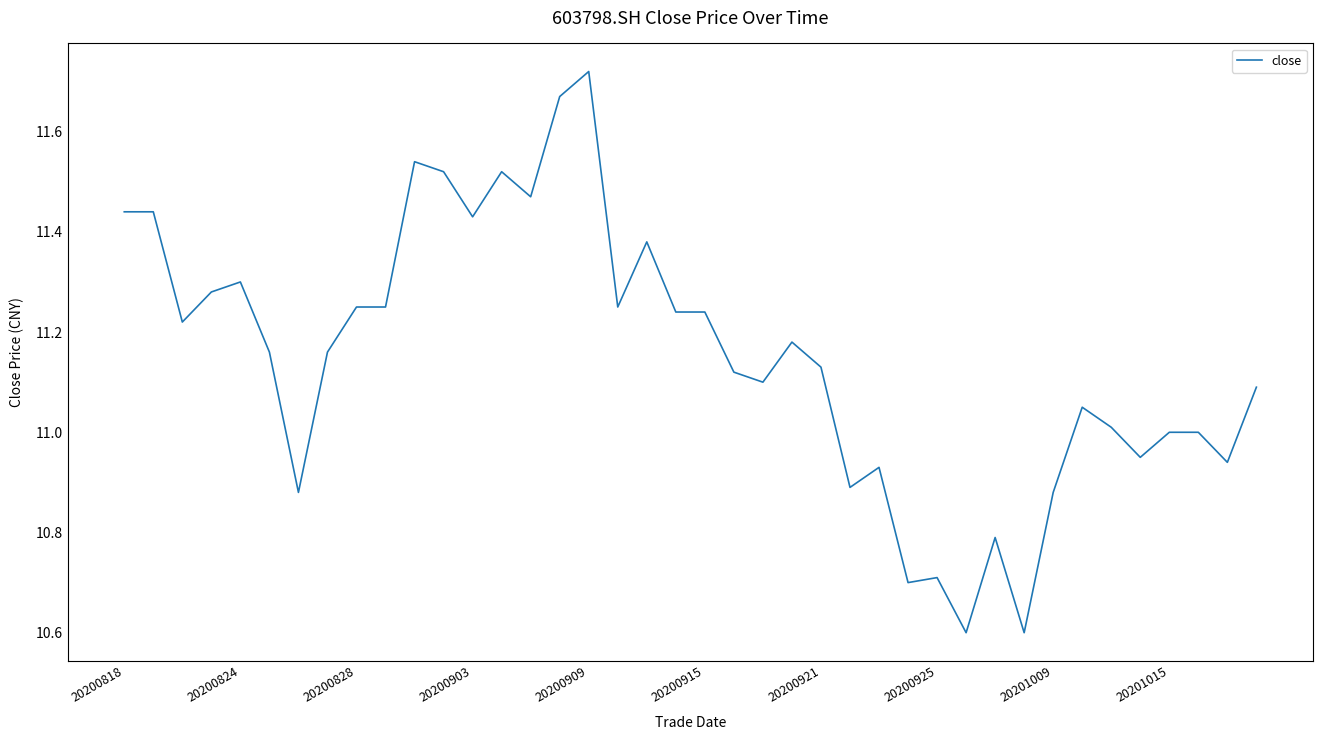

What is the smallest value displayed?

10.6